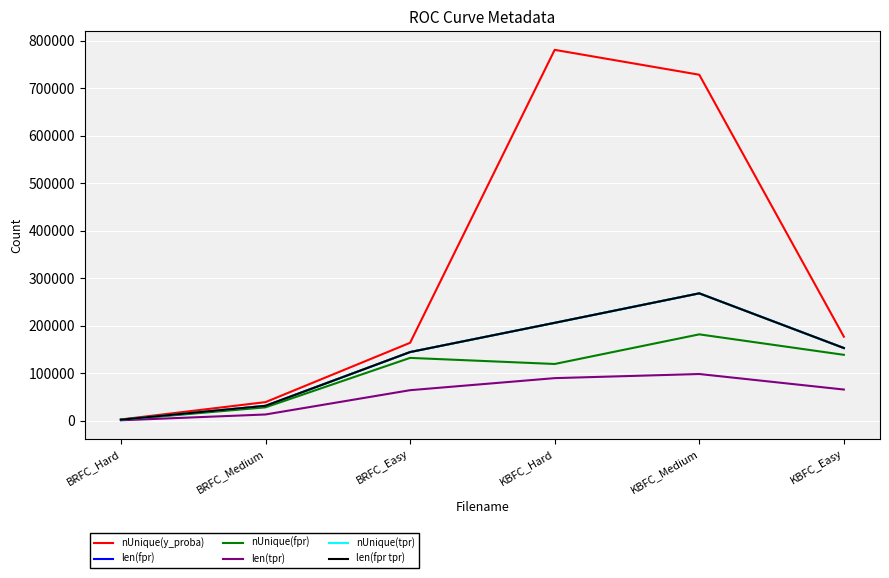

At how many categories does at least one series exceed 479601?

2